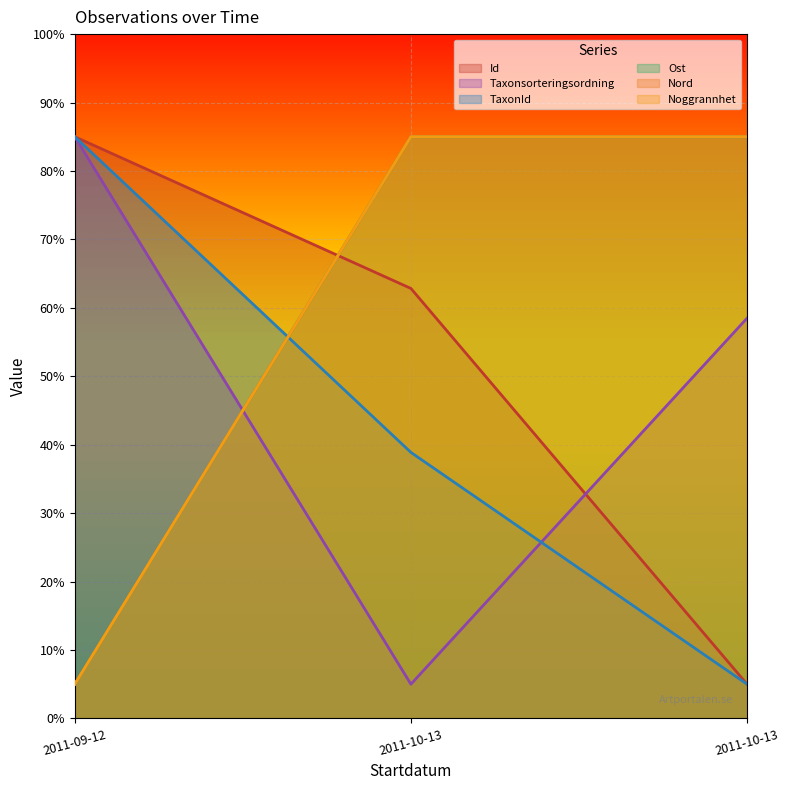

What is the minimum value shown in the chart?

5.0